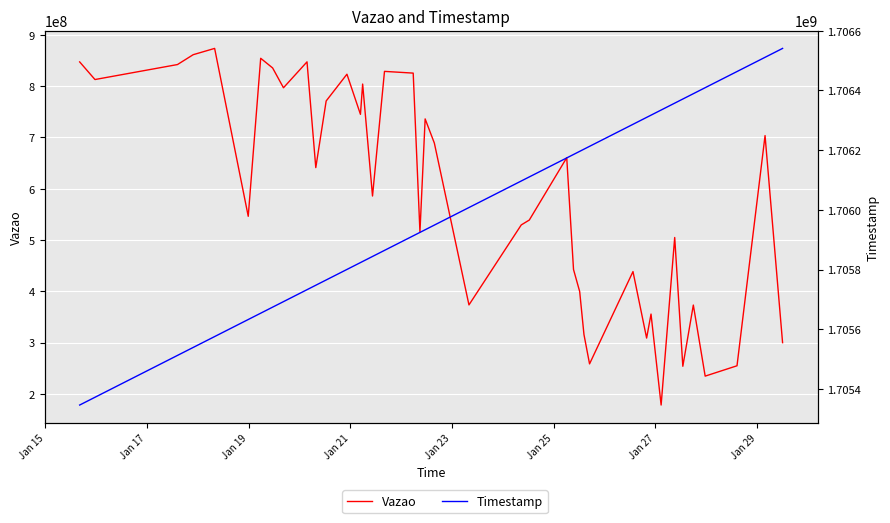

How many values in the Vazao series are below 641255466?

20